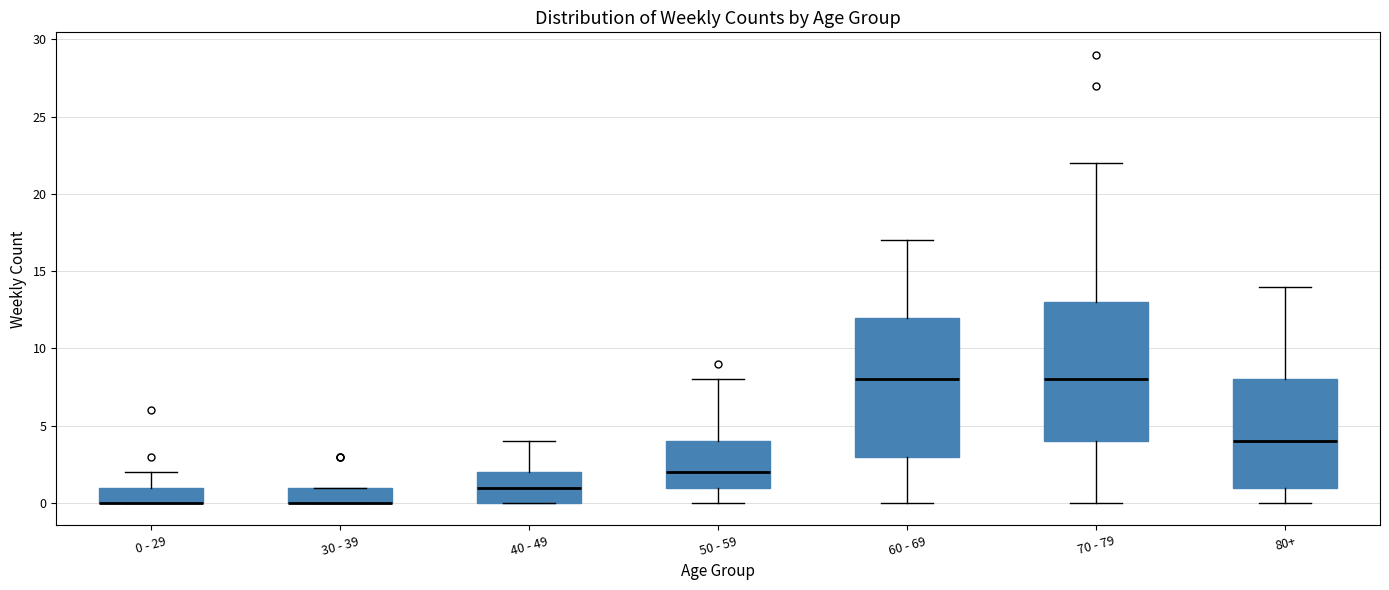

Where is the lower edge of the box for 70 - 79 on the y-axis? The values are not printed on the chart, so give them approximately, as read against the axis.

4